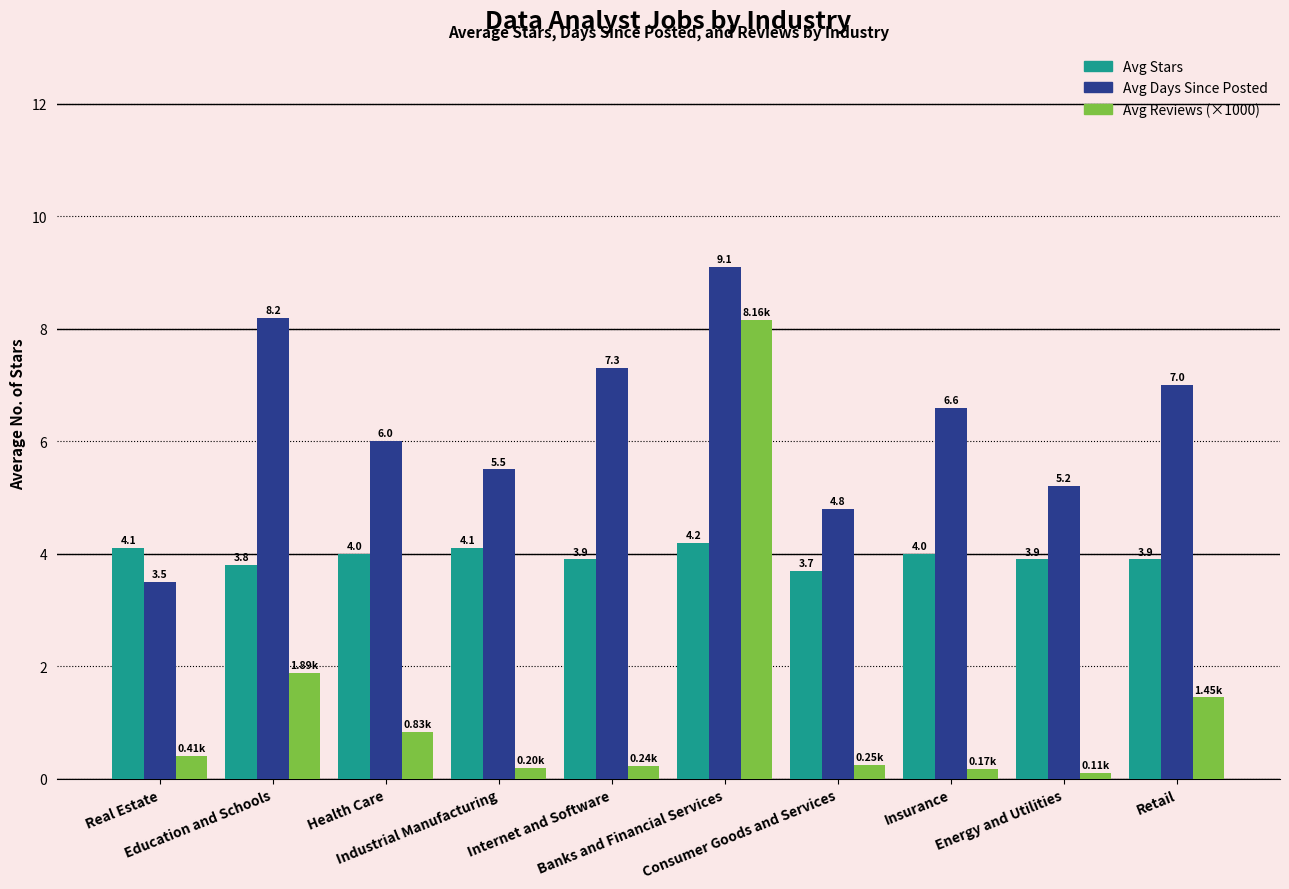

What is the difference between the maximum and minimum values in the Avg Reviews (×1000) series?

8.1